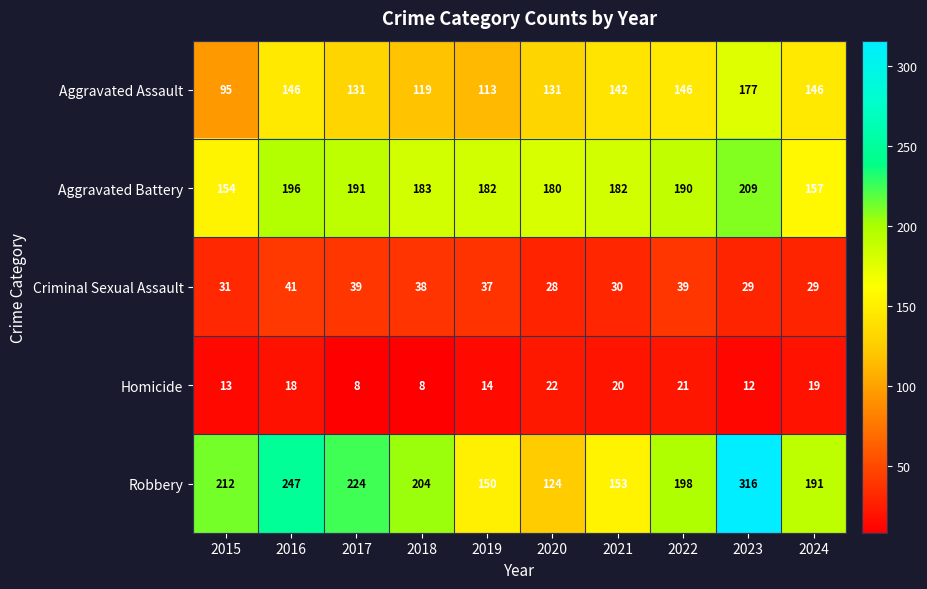

At which label does Homicide reach its peak?

2020